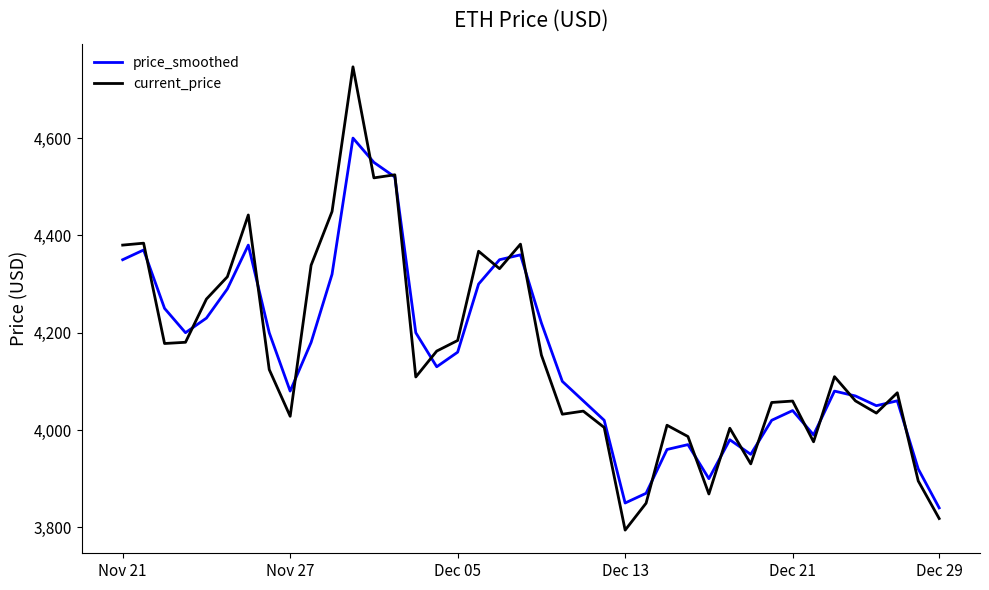

What is the highest value of the price_smoothed series?

4600.0